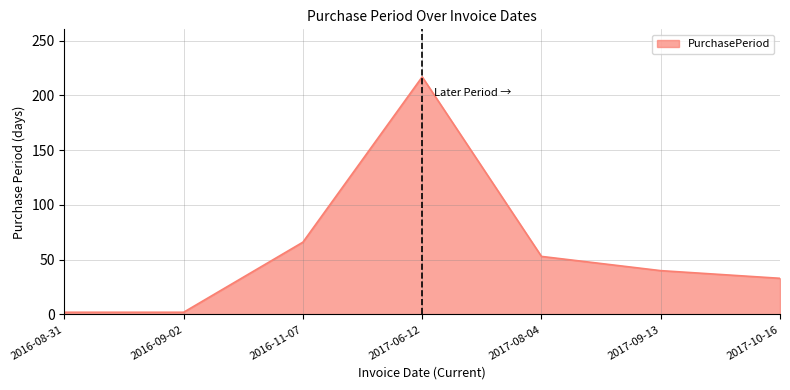

What is the change in value from 2017-08-04 to 2017-09-13?

-13